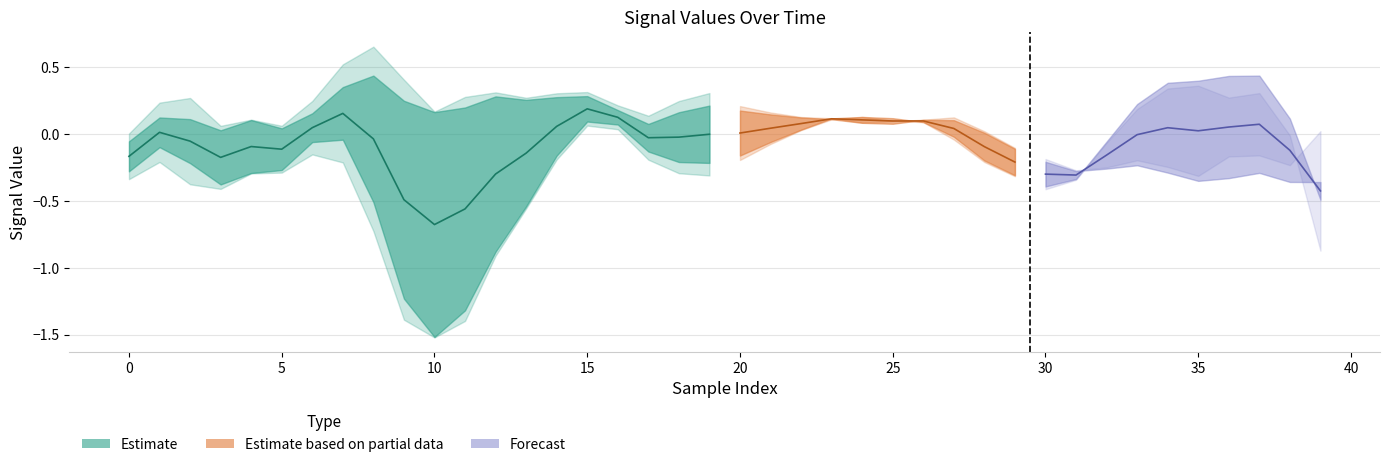

Reading left to right, extract all data points from this chart.

col_2: -0.2	0.0	-0.1	-0.2	-0.1	-0.1	0.0	0.2	-0.0	-0.5	-0.7	-0.6	-0.3	-0.1	0.1	0.2	0.1	-0.0	-0.0	0.0	0.0	0.0	0.1	0.1	0.1	0.1	0.1	0.0	-0.1	-0.2	-0.3	-0.3	-0.2	-0.0	0.0	0.0	0.1	0.1	-0.1	-0.4
col_3: 0.1	-0.2	-0.3	-0.1	-0.0	-0.0	-0.2	-0.3	-0.4	-0.3	0.0	0.2	0.1	0.0	0.1	0.1	-0.1	-0.1	-0.2	-0.2	-0.1	-0.0	0.0	0.0	0.0	-0.0	-0.0	0.0	0.0	-0.0	-0.0	-0.0	-0.0	-0.1	-0.1	0.1	0.3	0.2	-0.2	-0.6
col_4: -0.1	-0.1	-0.1	-0.2	-0.1	-0.1	-0.1	-0.1	-0.4	-0.7	-0.8	-0.7	-0.5	-0.3	-0.2	-0.0	-0.0	-0.1	-0.1	-0.2	-0.1	-0.1	-0.0	0.0	0.1	0.1	0.0	-0.0	-0.1	-0.1	-0.1	0.0	0.1	0.3	0.4	0.4	0.4	0.4	0.3	-0.0